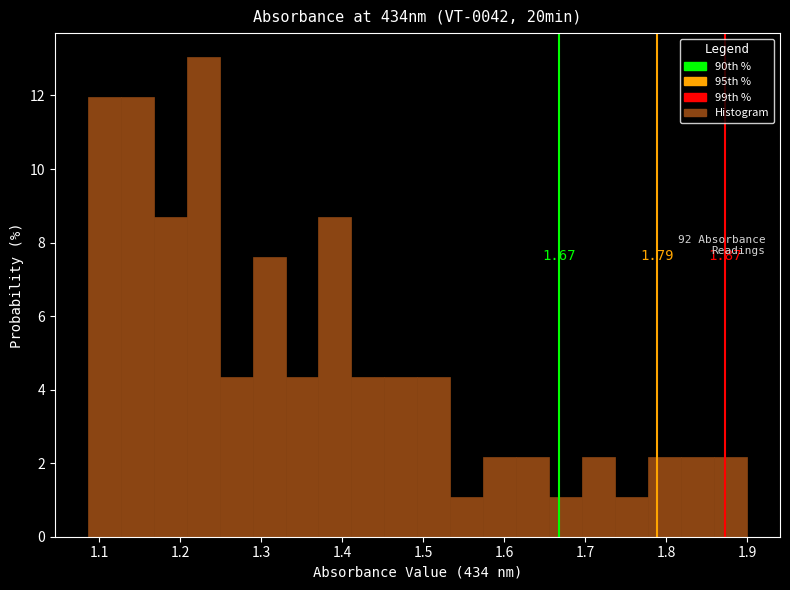

Which range on the x-axis has the tallest bar?

1.21 to 1.25